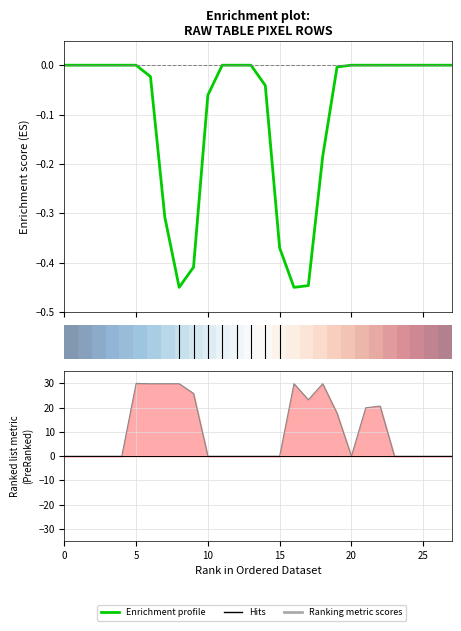

At how many categories does at least one series exceed 4?

11